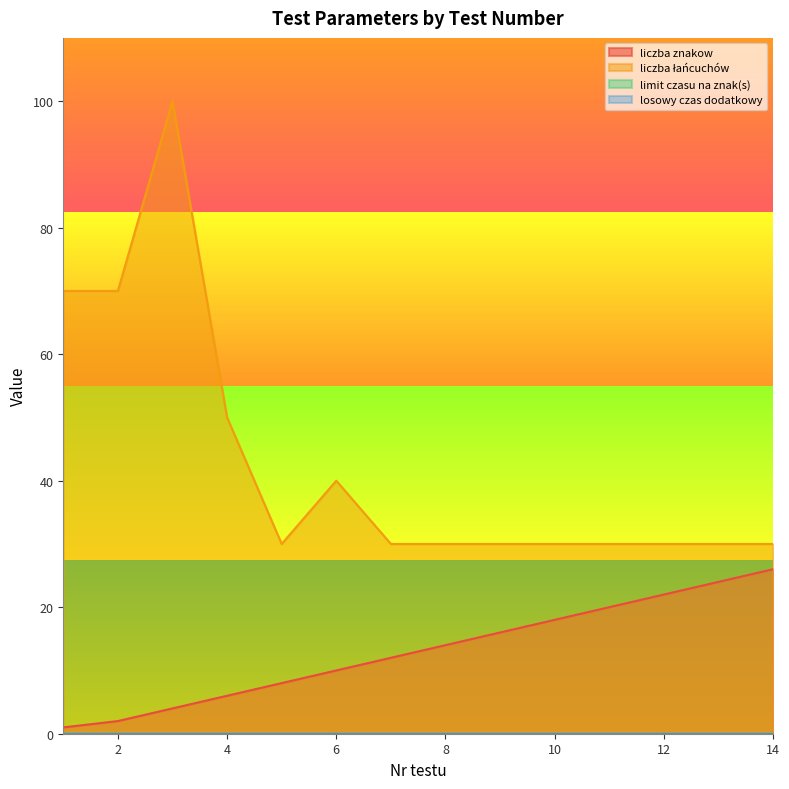

What is the minimum value for liczba znakow?

1